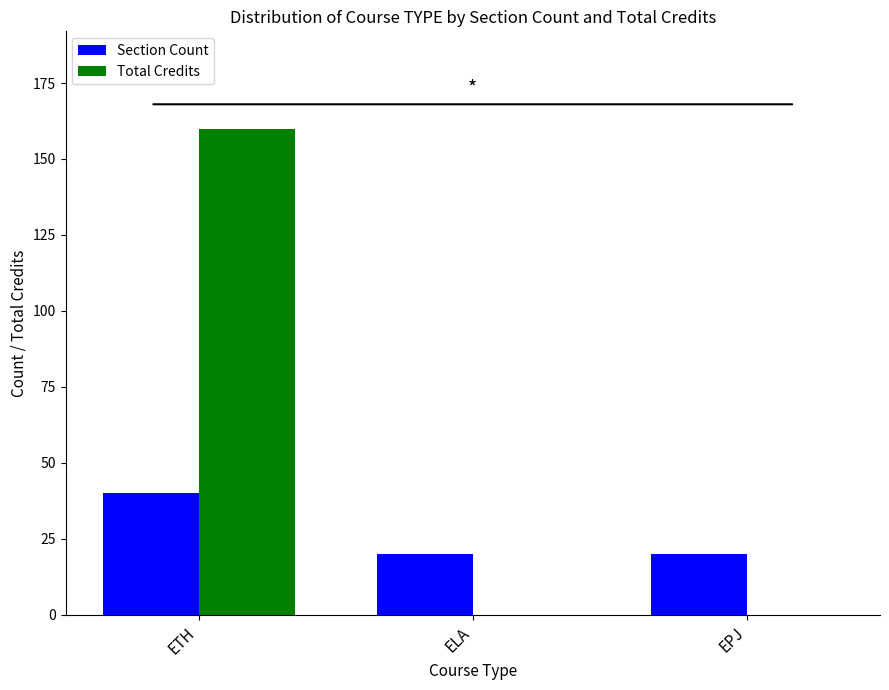

What are all the series names shown in the legend?

Section Count, Total Credits